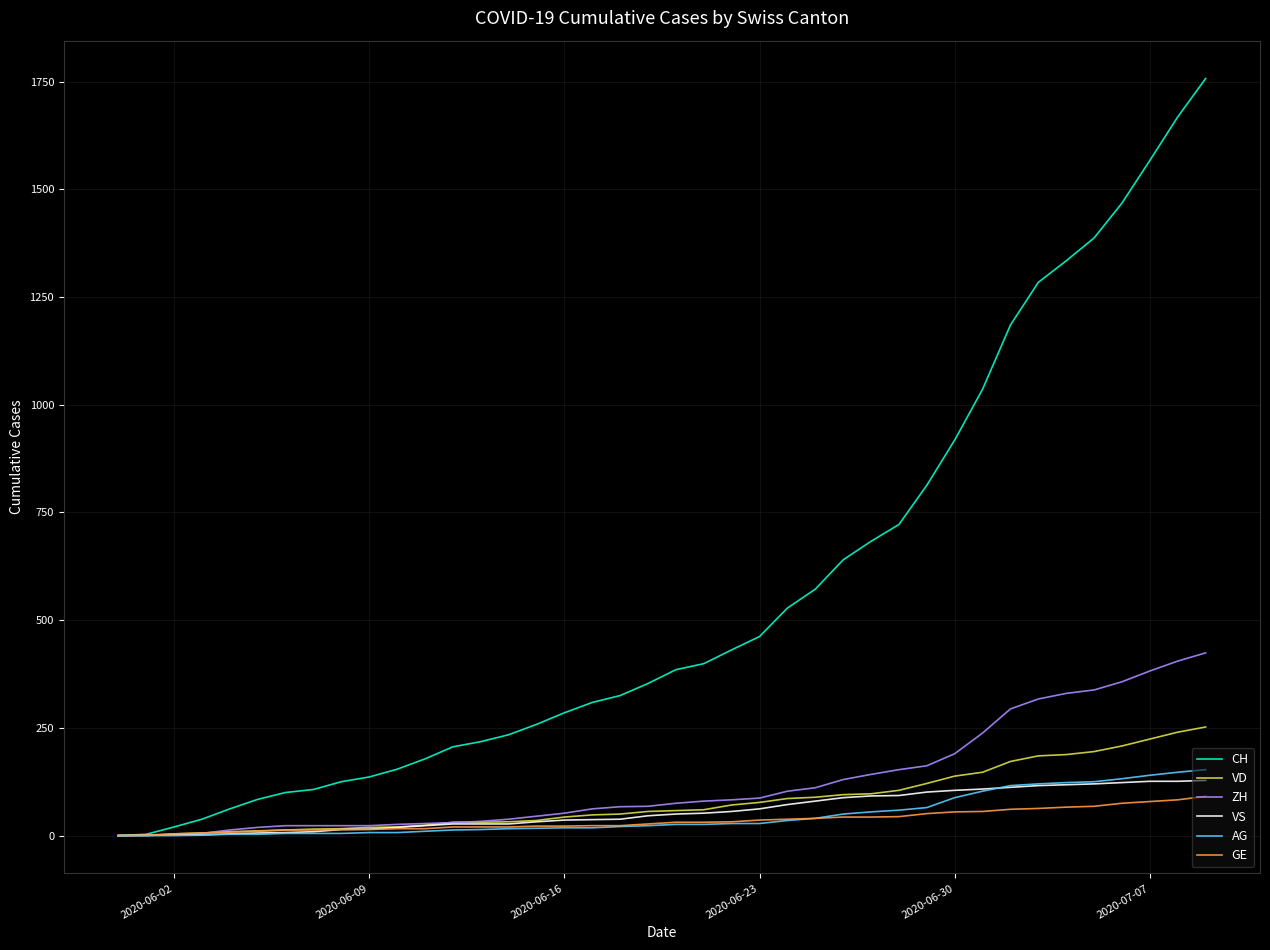

What are all the series names shown in the legend?

CH, VD, ZH, VS, AG, GE